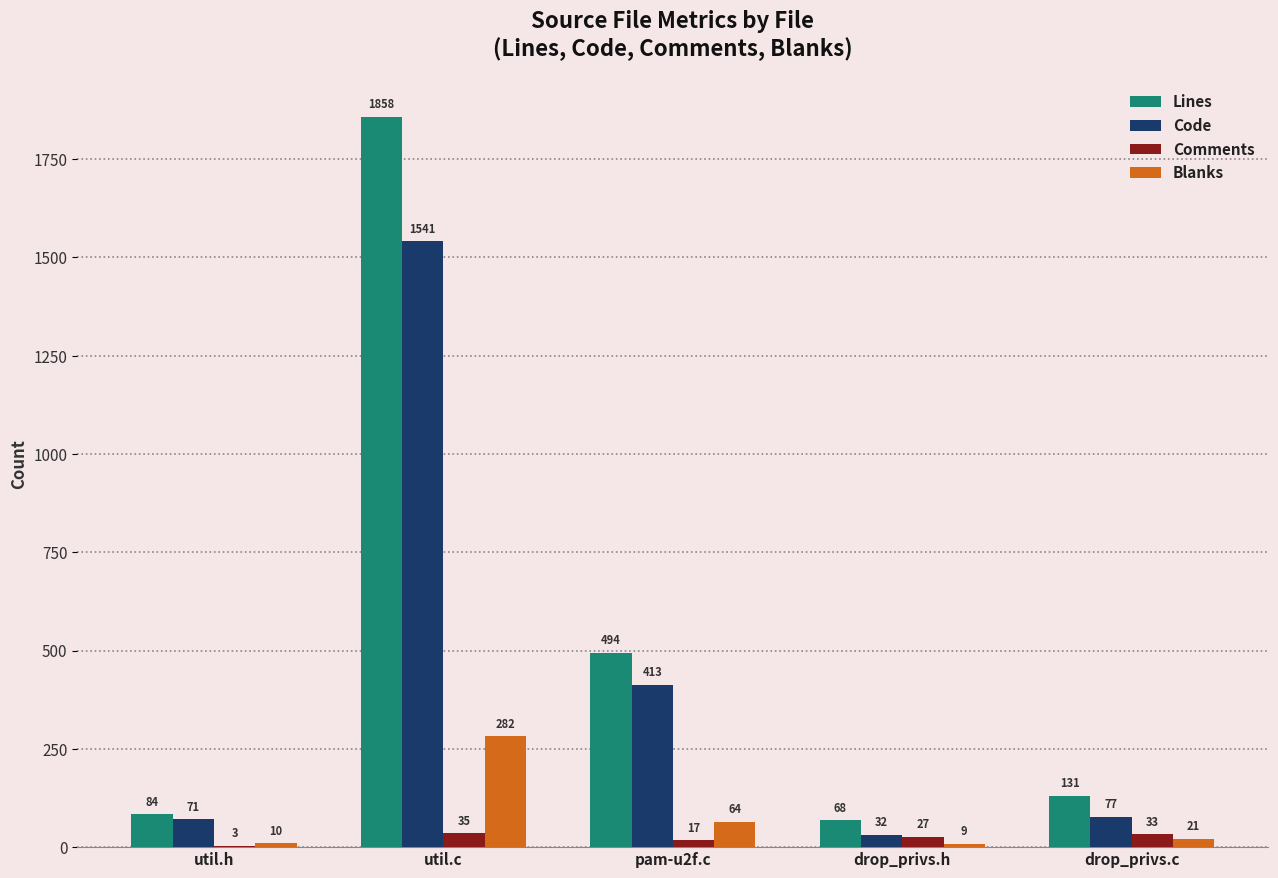

Which category has the highest value across all series?

util.c